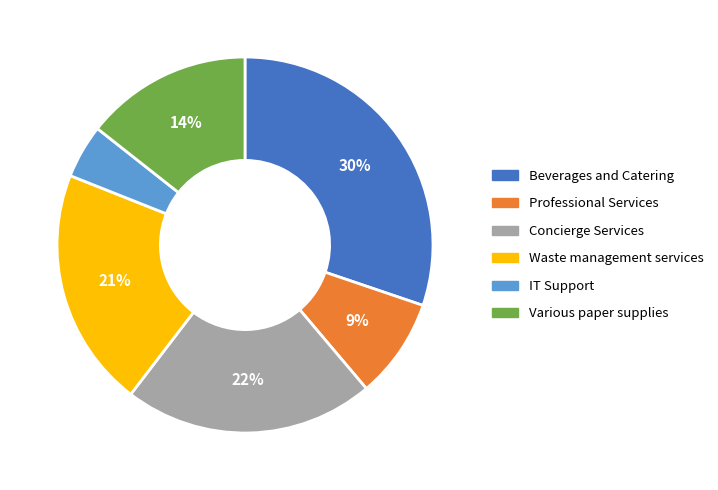

To the nearest percent, what is the average slice percentage?

17%